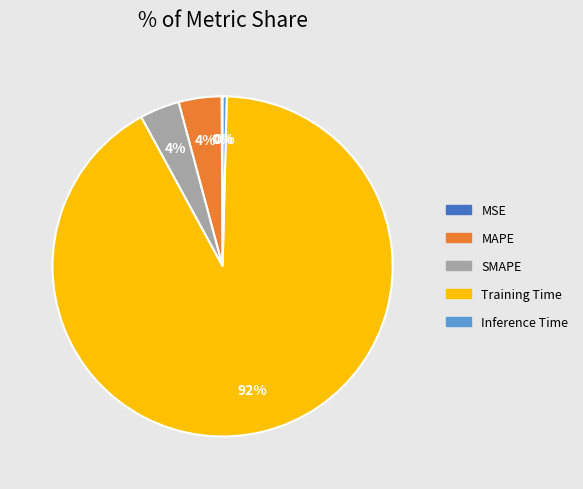

Is it true that Training Time is 92% of the pie?

True